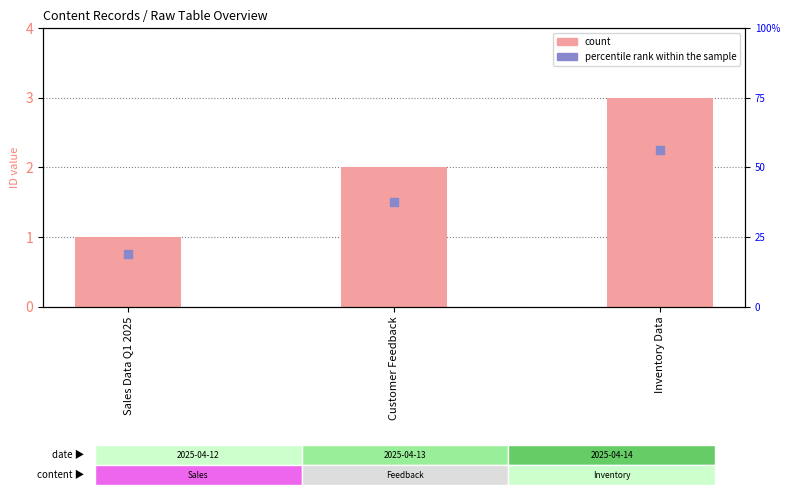

Which series reaches the maximum Y coordinate?

count